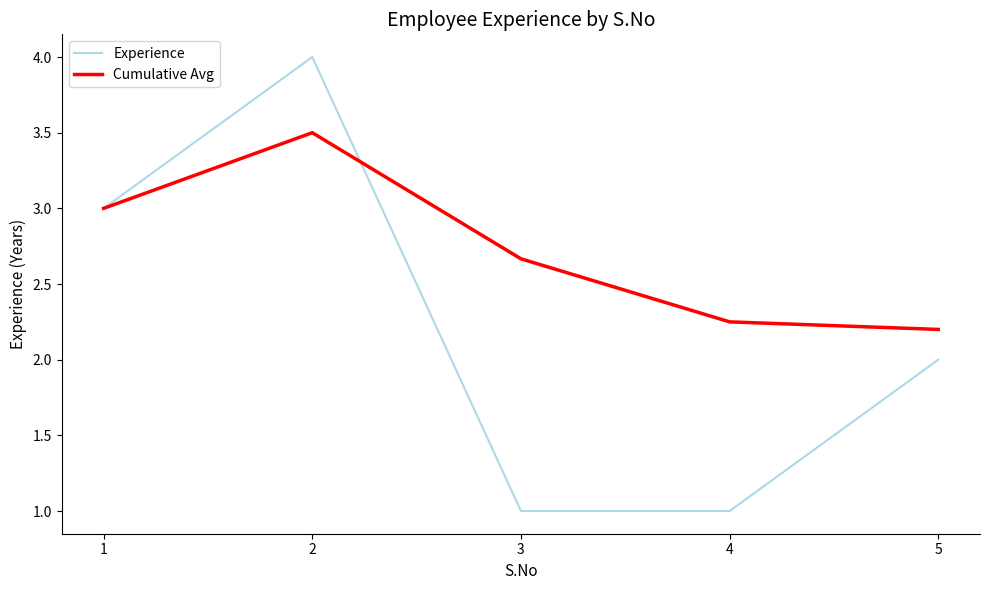

Which series changed the most between 1 and 2?

Experience